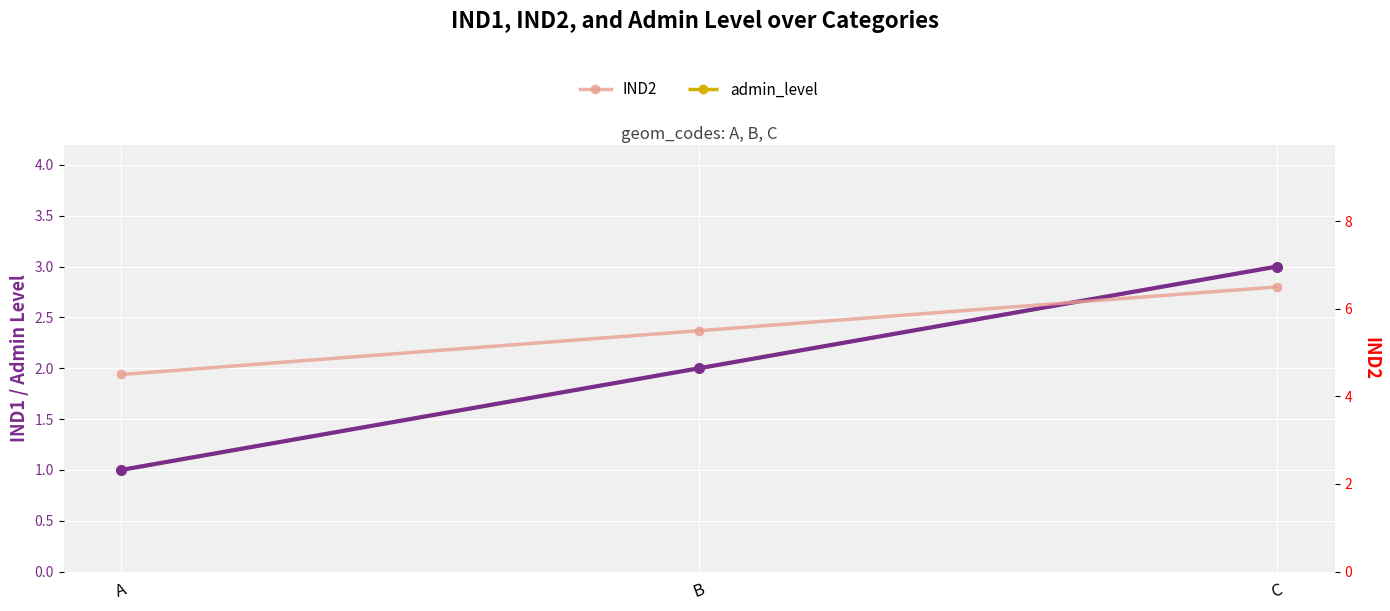

How many distinct data groups are displayed?

3